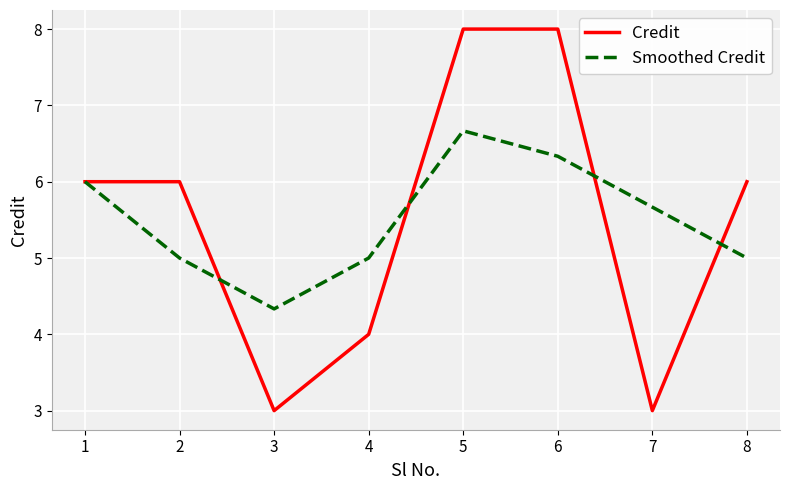

What is the sum of the Credit values at 5 and 7?

11.0